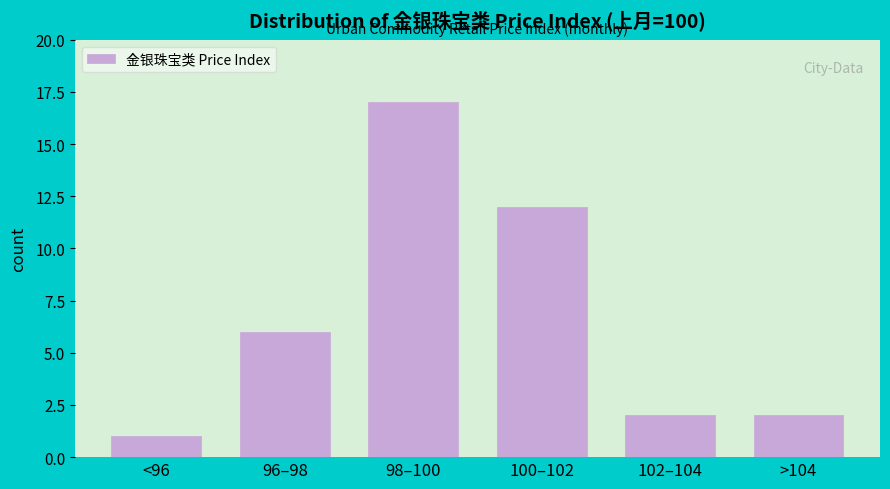

Reading right to left, list all the values displayed in this chart.

2	2	12	17	6	1